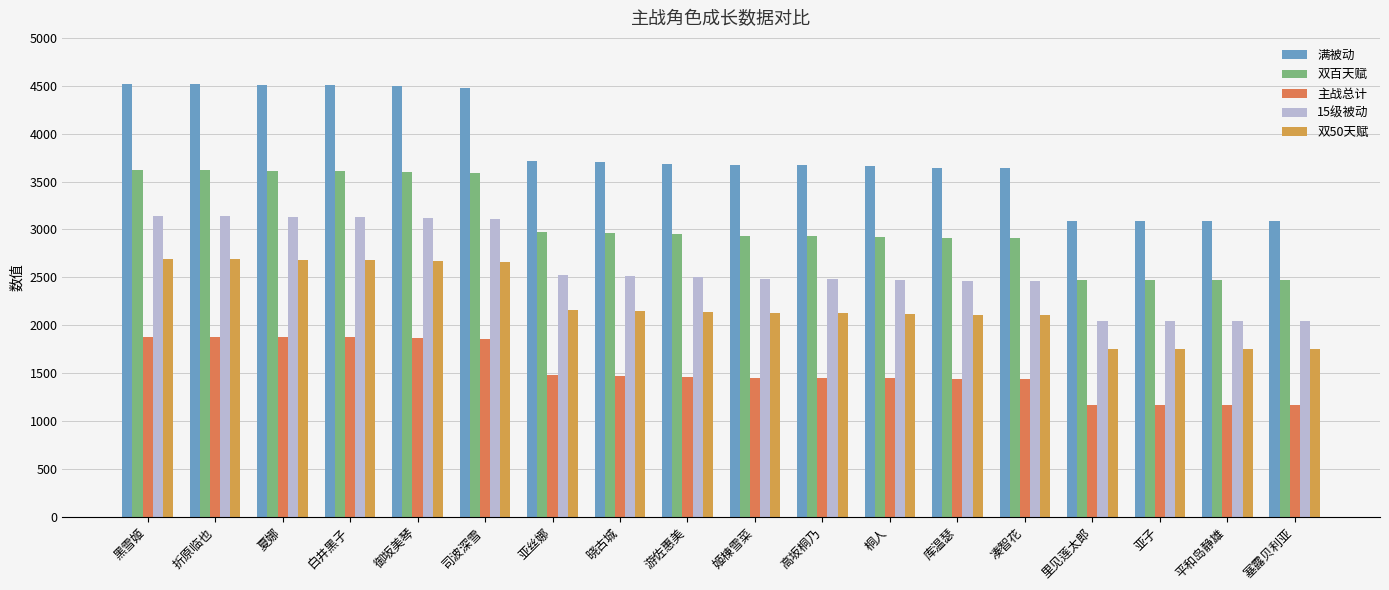

Which series has the widest spread of values?

满被动